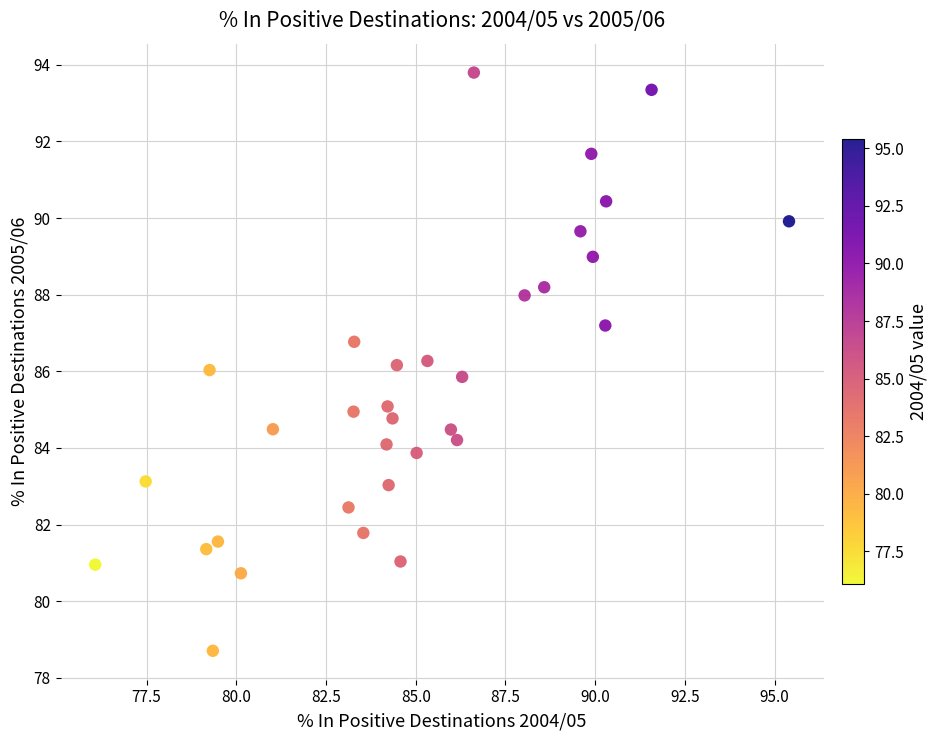

What is the range of Y values (max minus min)?

15.1